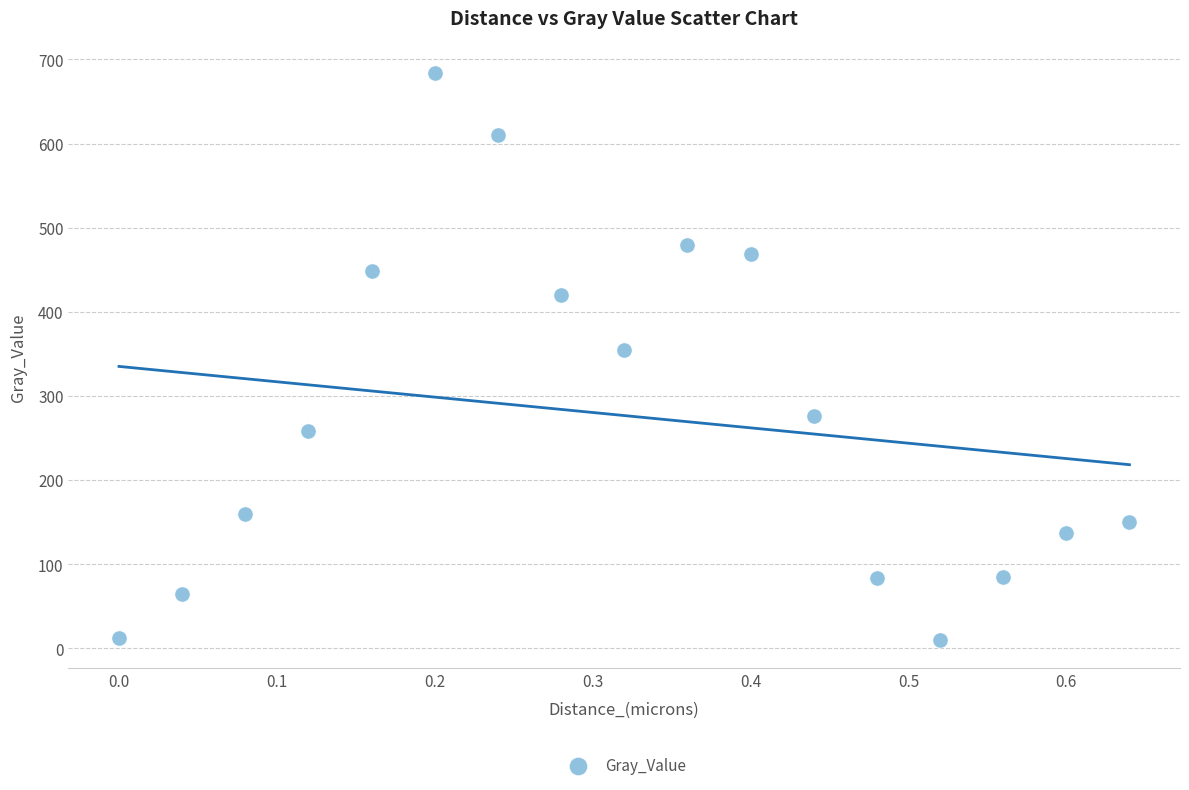

What Y value in the scatter plot is closest to 346?

354.2